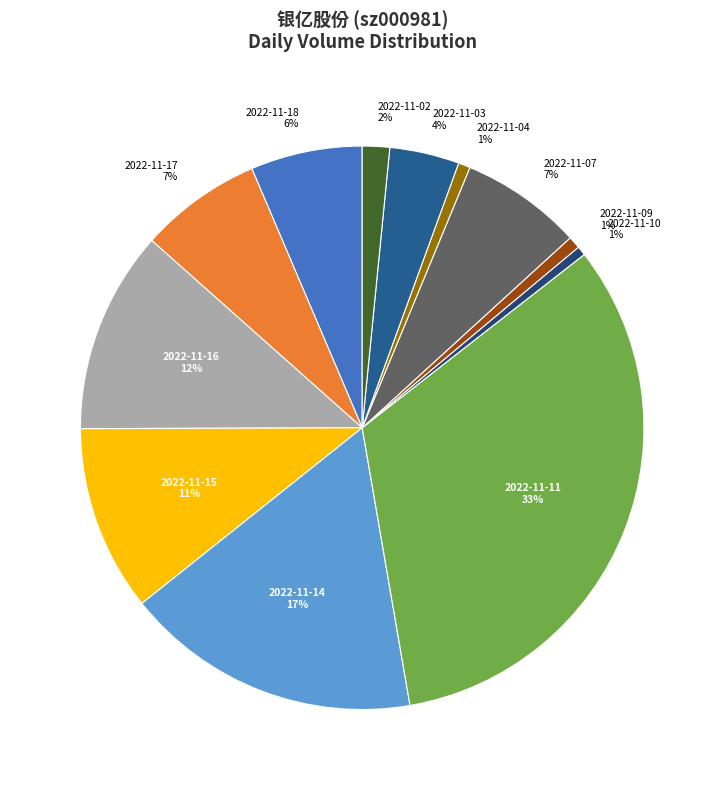

Count the number of slices in the pie.

12